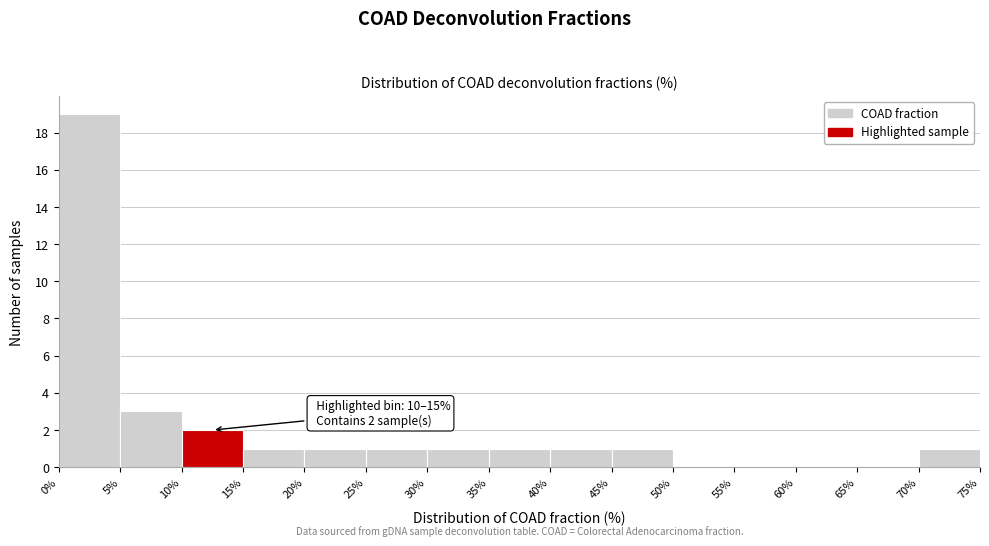

Which range on the x-axis has the tallest bar?

0% to 5%